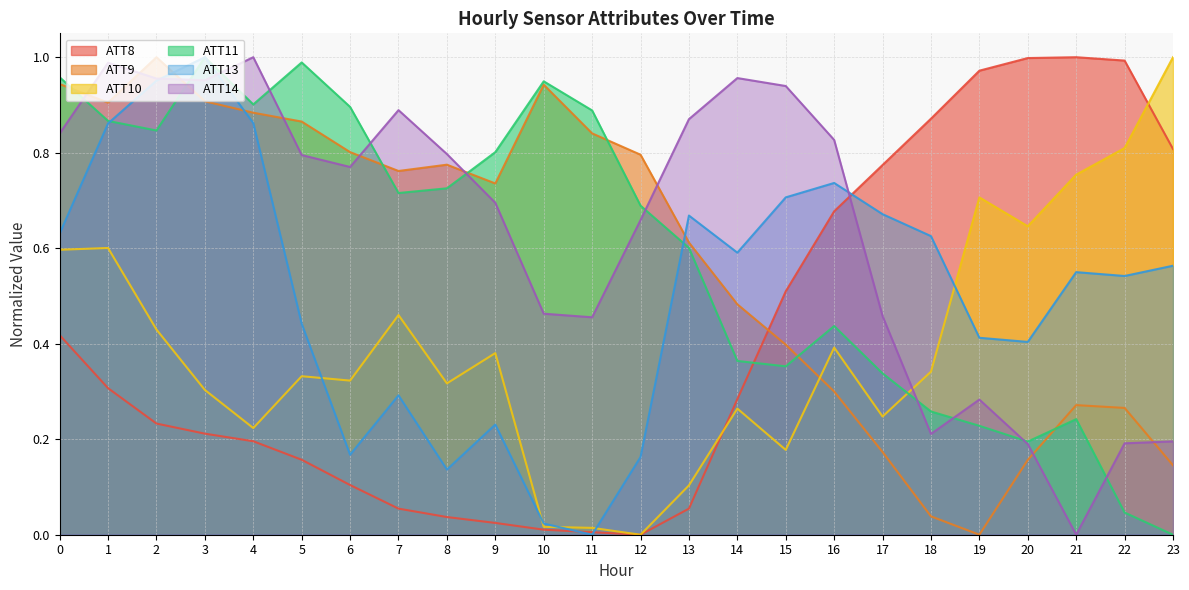

How many values in the ATT10 series exceed 0?

23